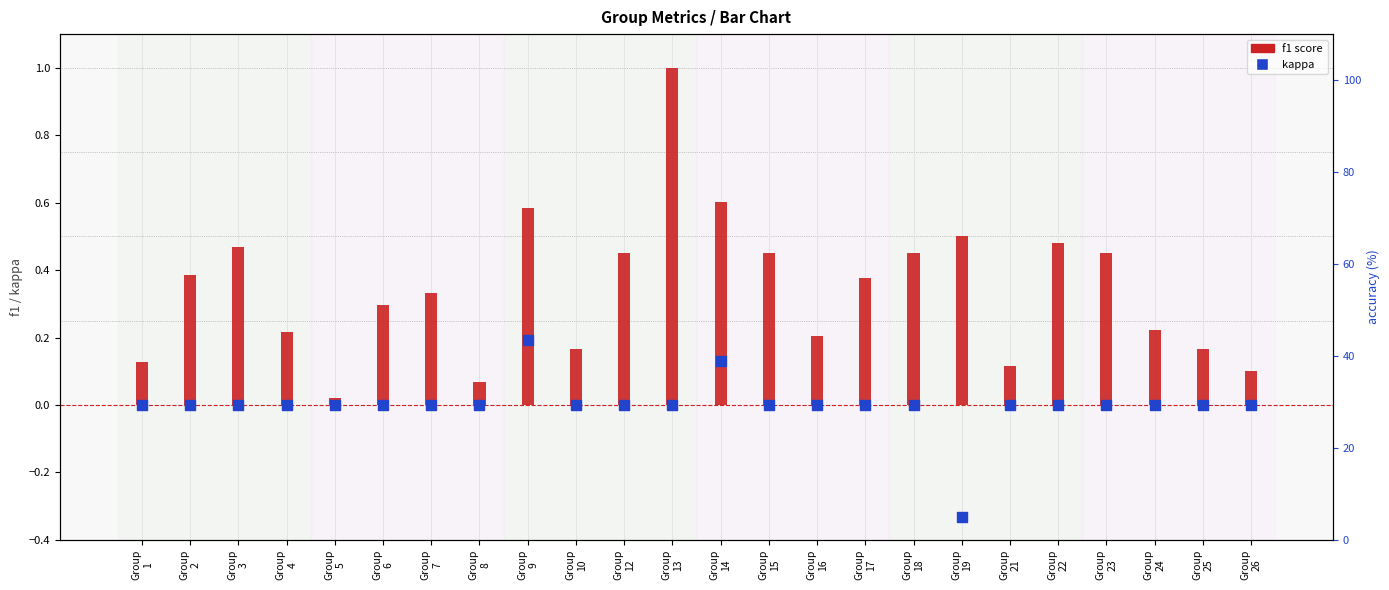

At which category is the sum across all series the highest?

Group
13